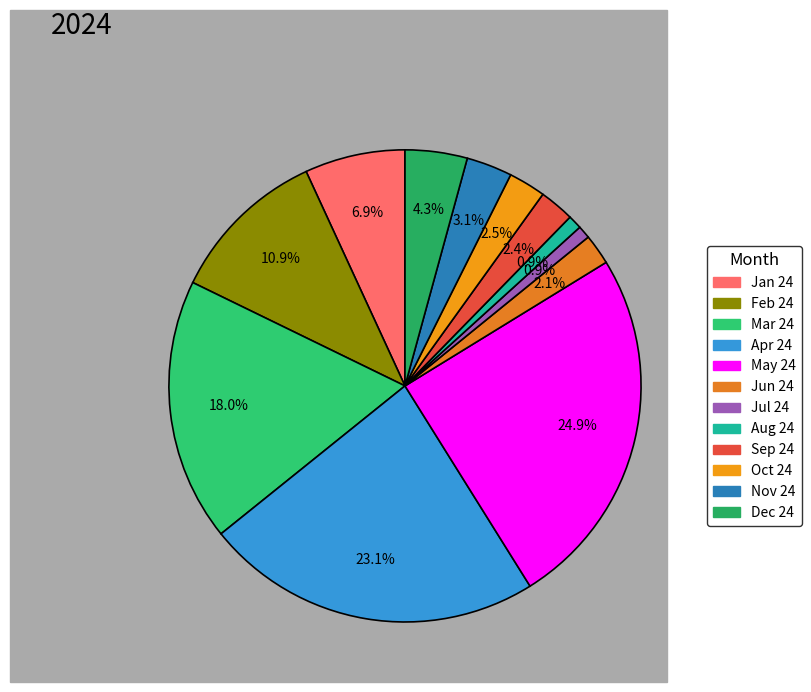

To the nearest percent, what is the difference between the Nov 24 and Aug 24 slice percentages?

2%